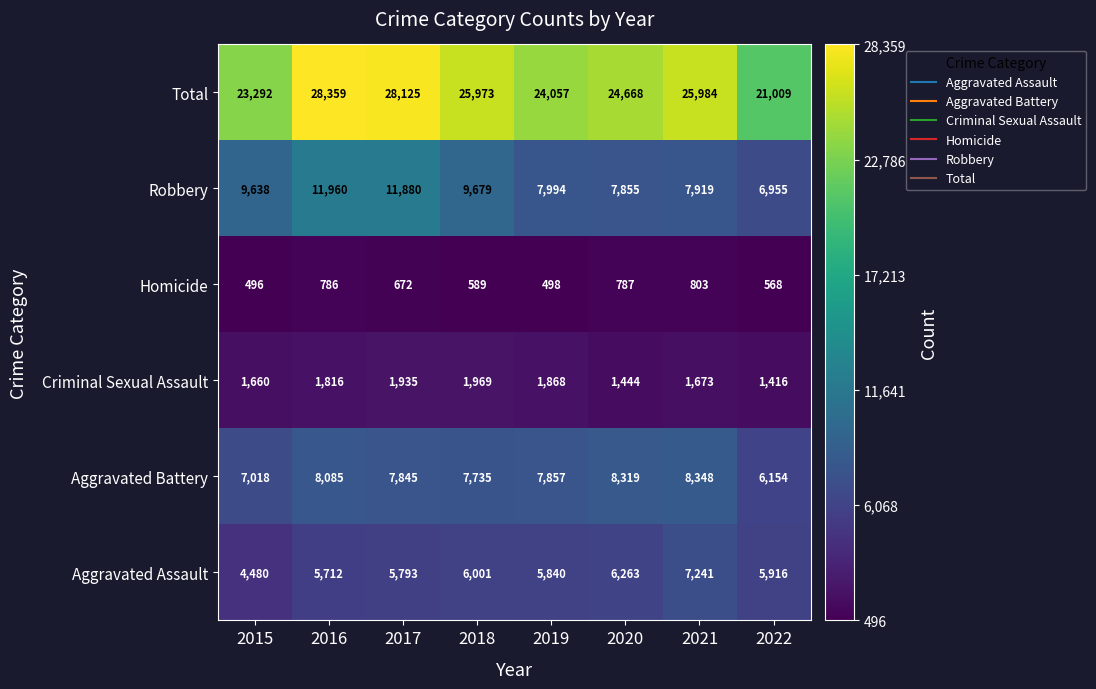

What is the total value across all series at 2020?

49336